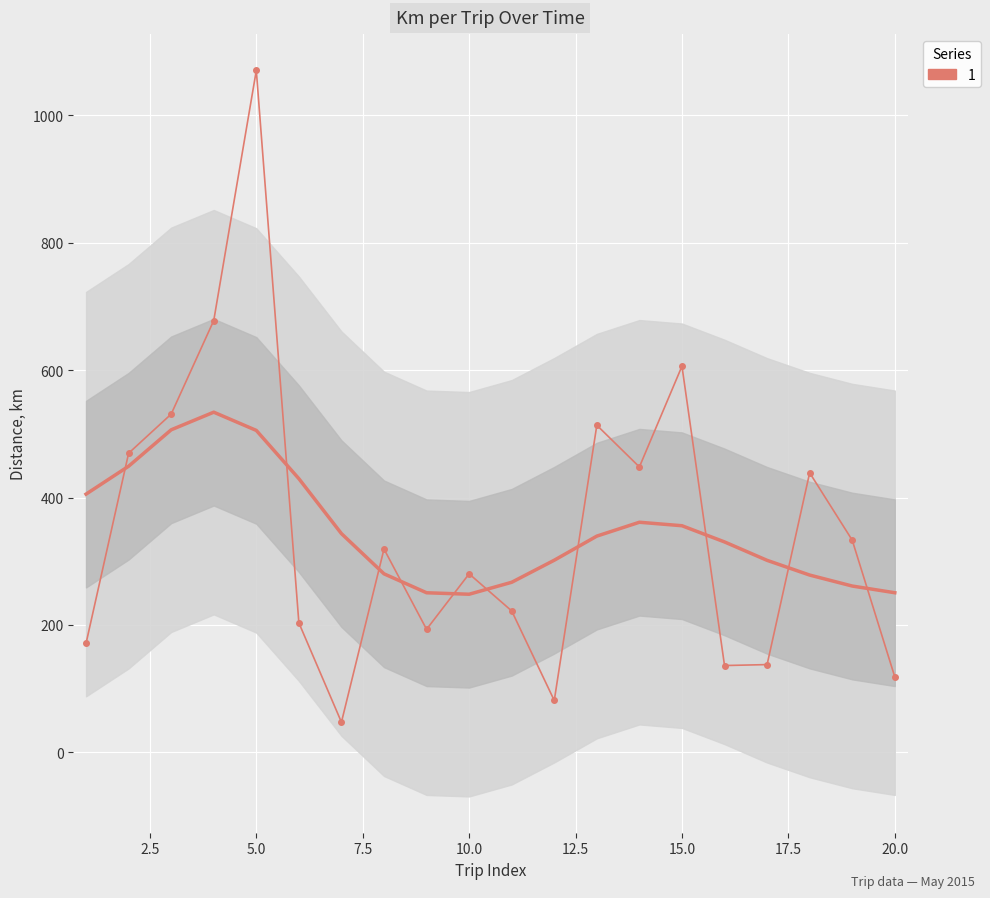

The chart shows a value of 319.2 at 8. True or false?

True